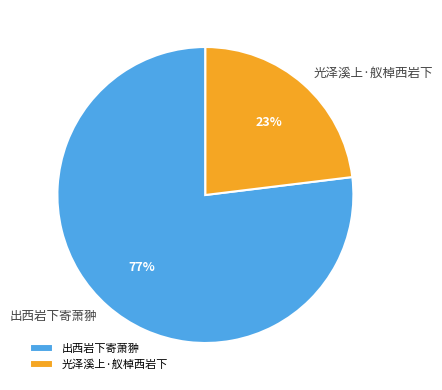

Which slice is the smallest?

光泽溪上·舣棹西岩下